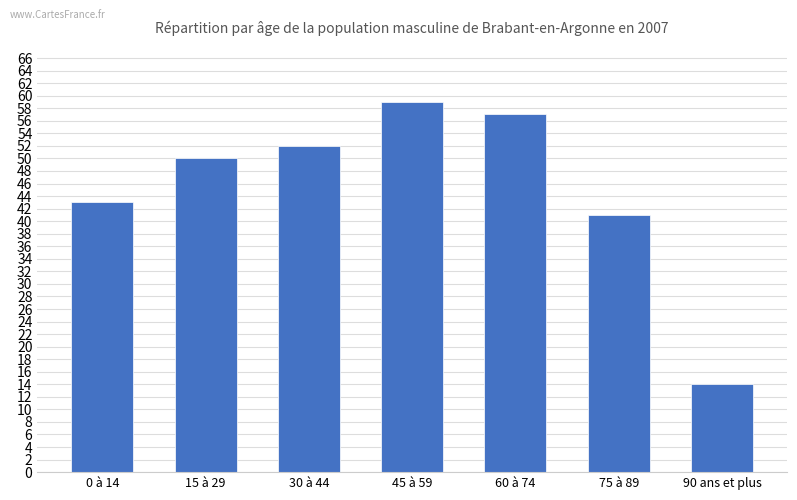

What position from the right is 45 à 59?

4